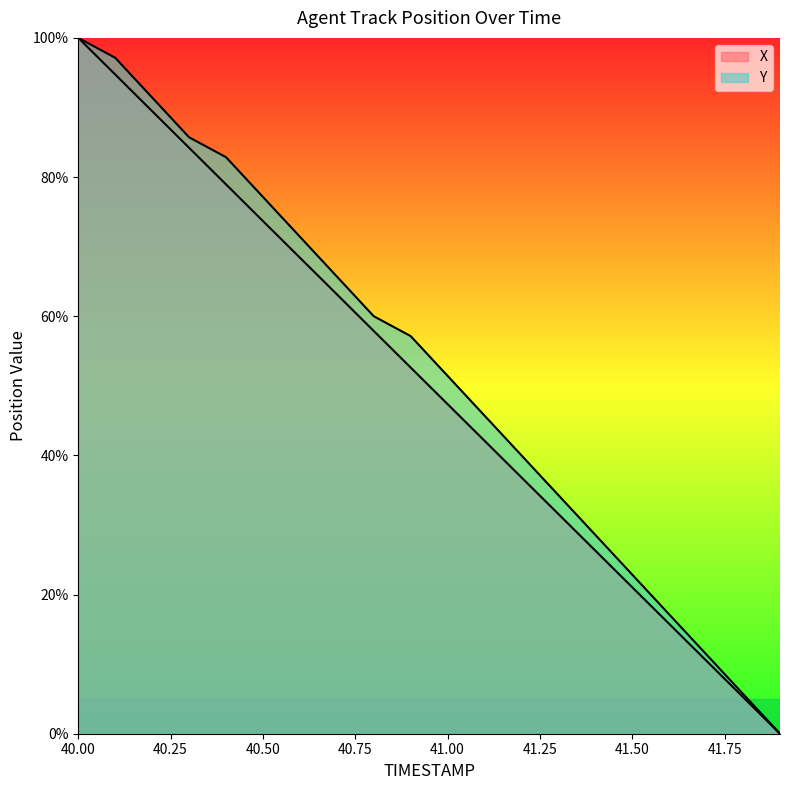

What is the difference between the X values at 41.7 and 41.0?

36.8